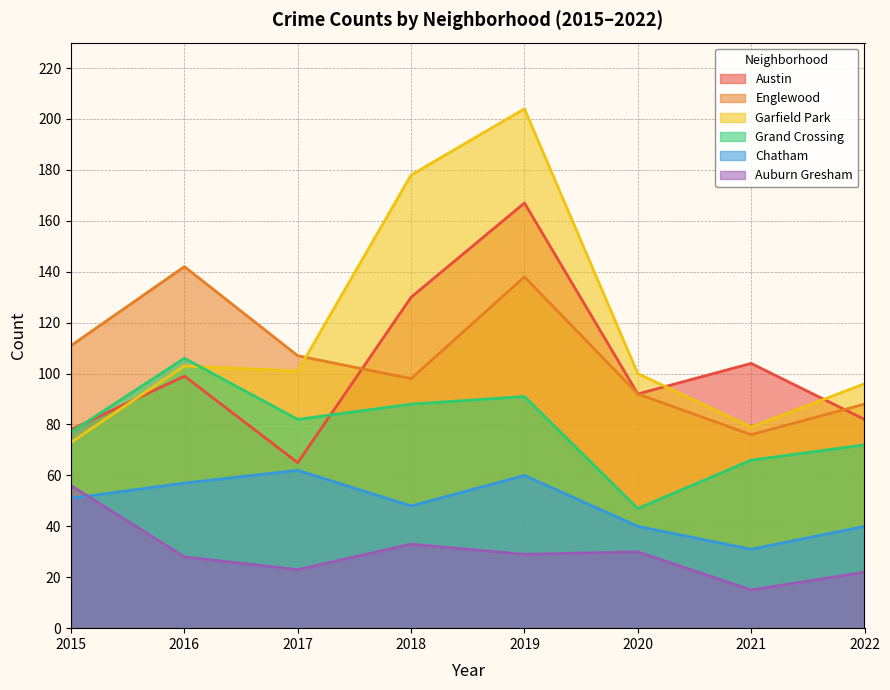

Which label corresponds to the largest value in the chart?

2019